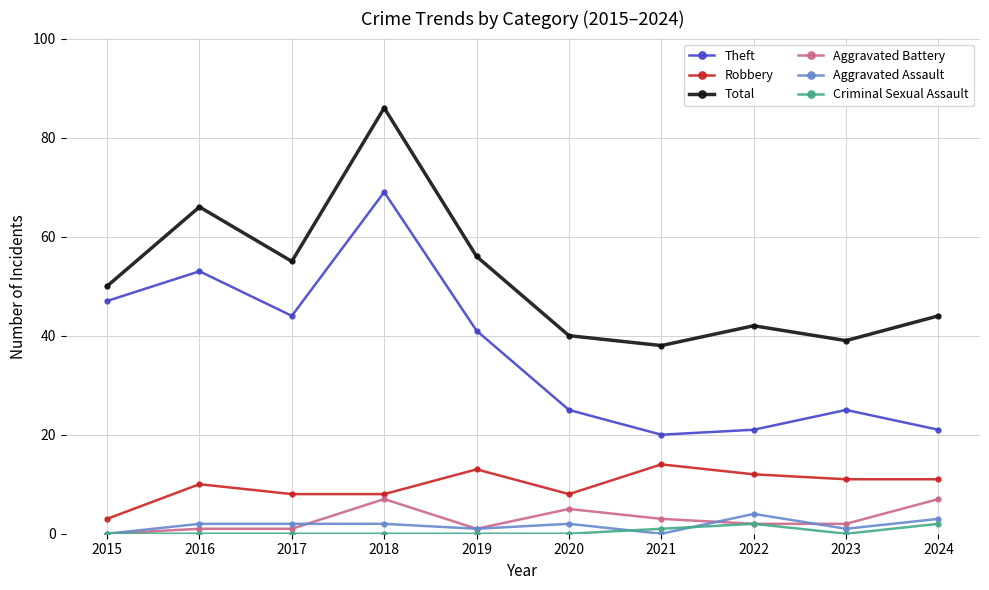

Which series has the largest range (max minus min)?

Theft